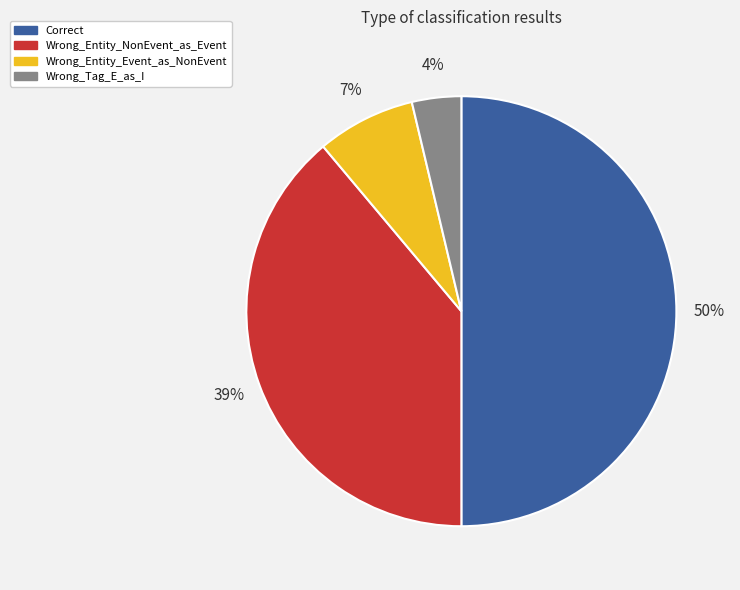

To the nearest percent, what is the average slice percentage?

25%